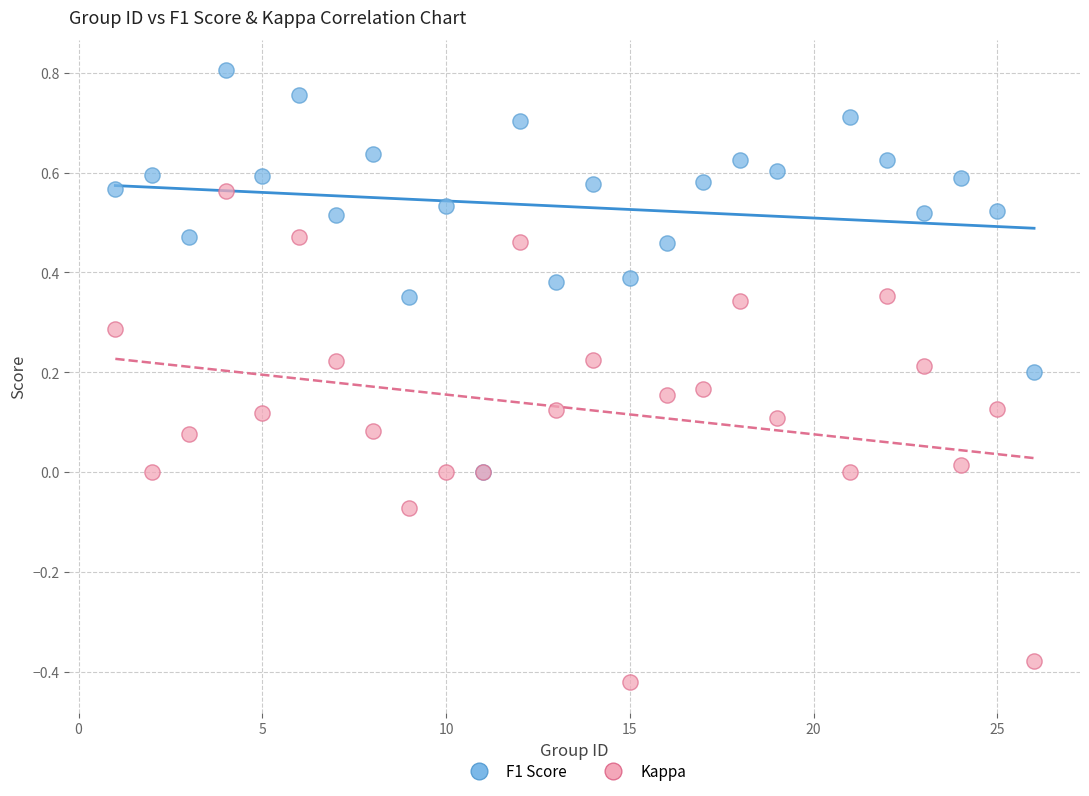

Which series reaches the minimum Y coordinate?

Kappa